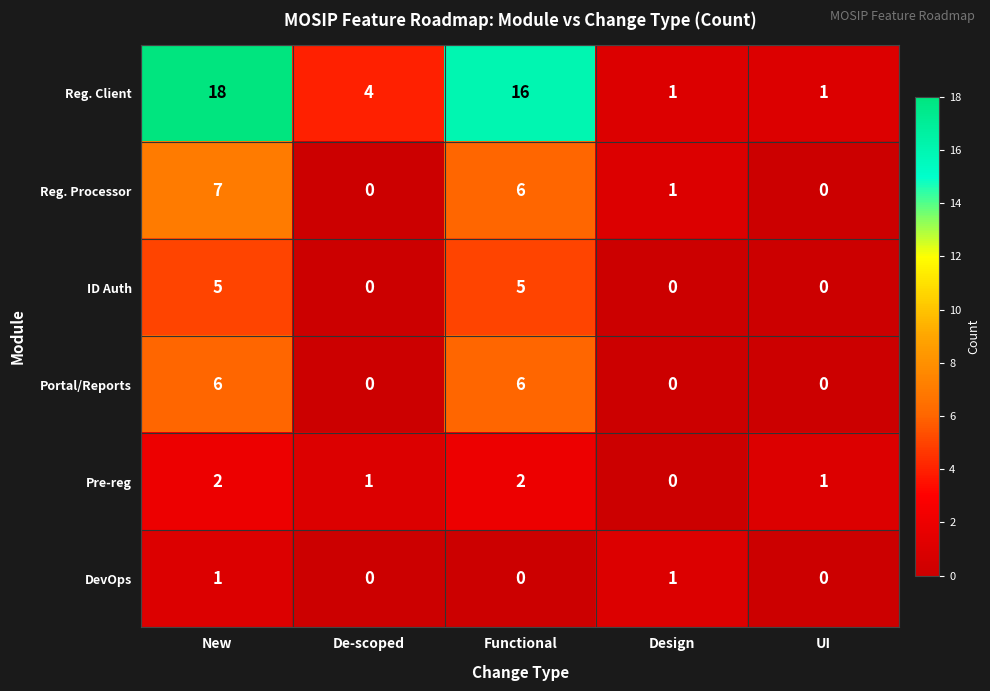

At which category is the sum across all series the highest?

New